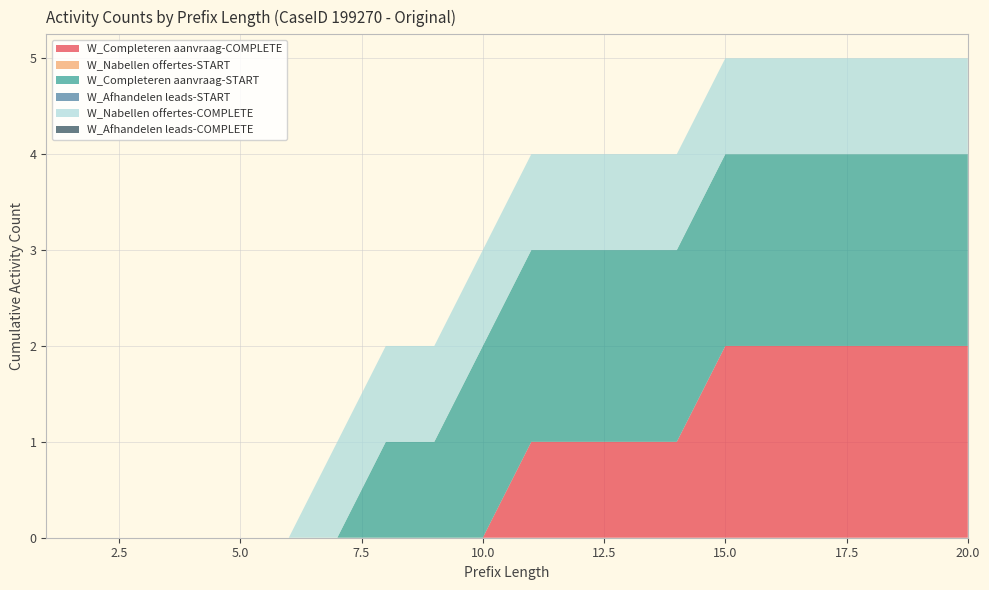

Reading left to right, what are all the values shown in this chart?

W_Completeren aanvraag-COMPLETE: 0	0	0	0	0	0	0	0	0	0	1	1	1	1	2	2	2	2	2	2
W_Nabellen offertes-START: 0	0	0	0	0	0	0	0	0	0	0	0	0	0	0	0	0	0	0	0
W_Completeren aanvraag-START: 0	0	0	0	0	0	0	1	1	2	2	2	2	2	2	2	2	2	2	2
W_Afhandelen leads-START: 0	0	0	0	0	0	0	0	0	0	0	0	0	0	0	0	0	0	0	0
W_Nabellen offertes-COMPLETE: 0	0	0	0	0	0	1	1	1	1	1	1	1	1	1	1	1	1	1	1
W_Afhandelen leads-COMPLETE: 0	0	0	0	0	0	0	0	0	0	0	0	0	0	0	0	0	0	0	0